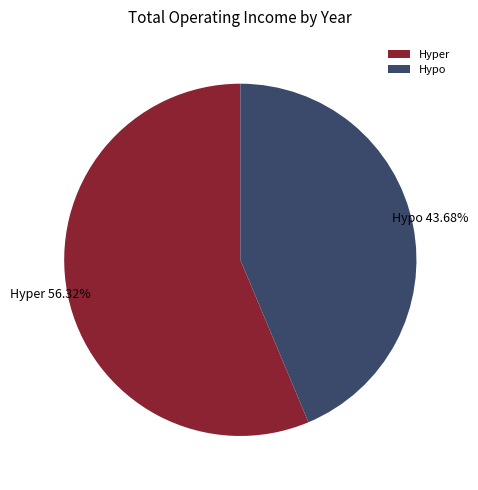

Do Hyper and Hypo together represent more than half of the pie?

Yes